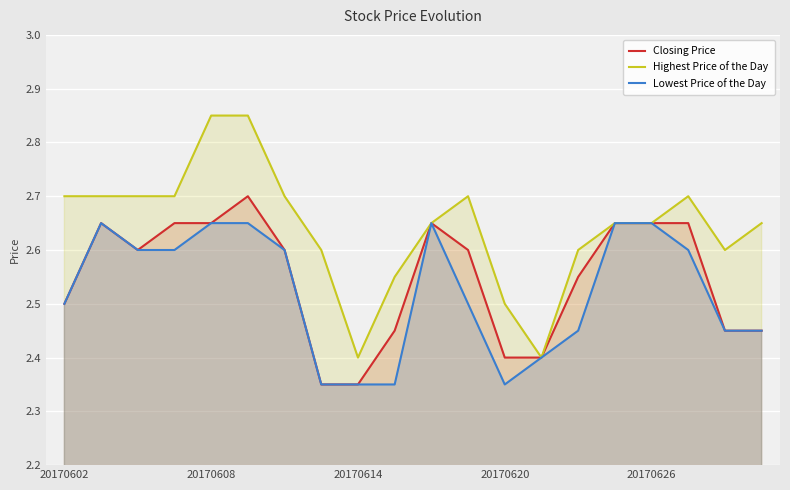

List the series in order of their peak value, highest first.

Highest Price of the Day, Closing Price, Lowest Price of the Day